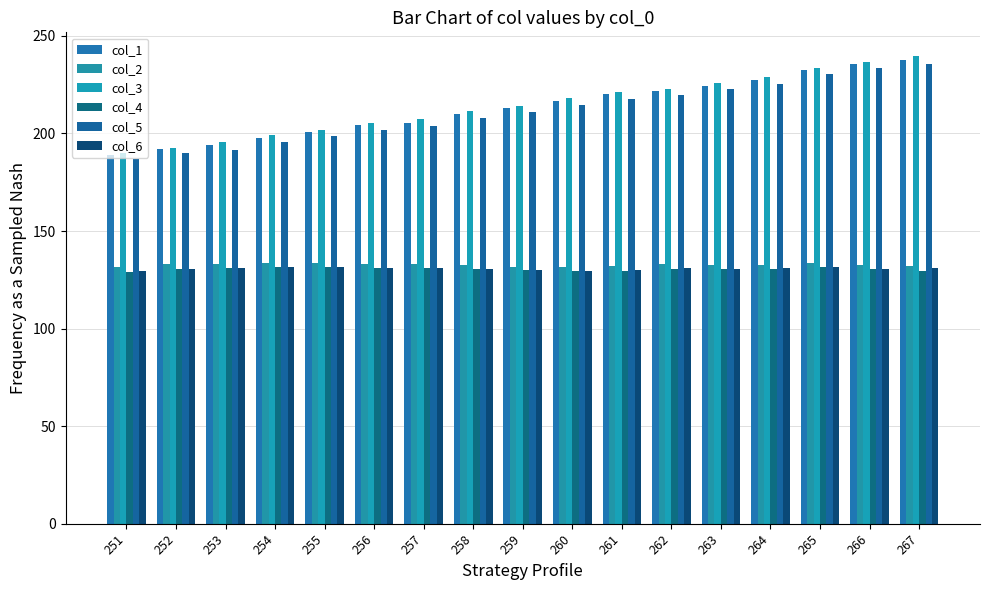

What is the total value across all series at 261?

1050.4